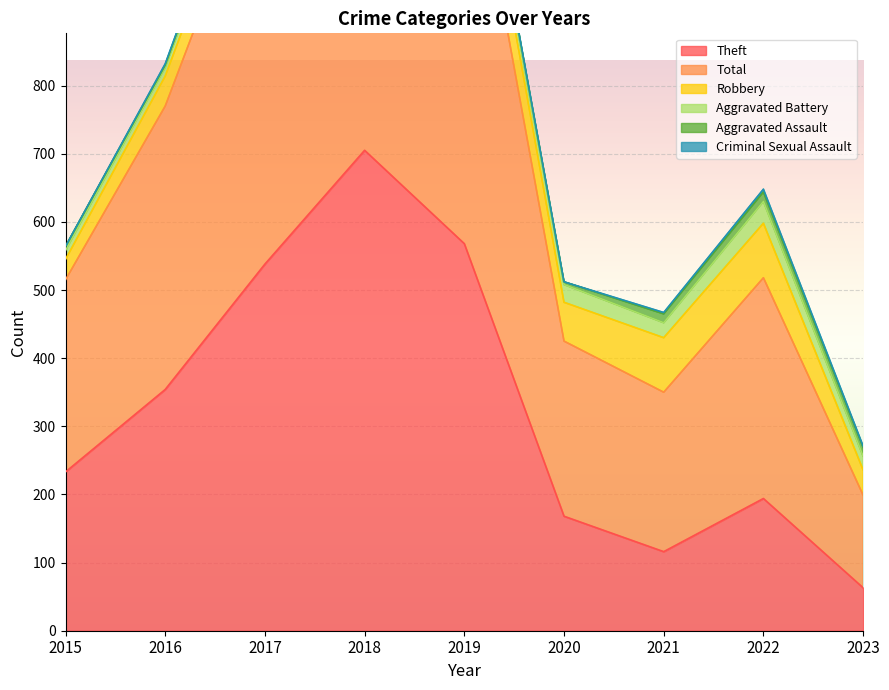

At which category is the sum across all series the highest?

2018